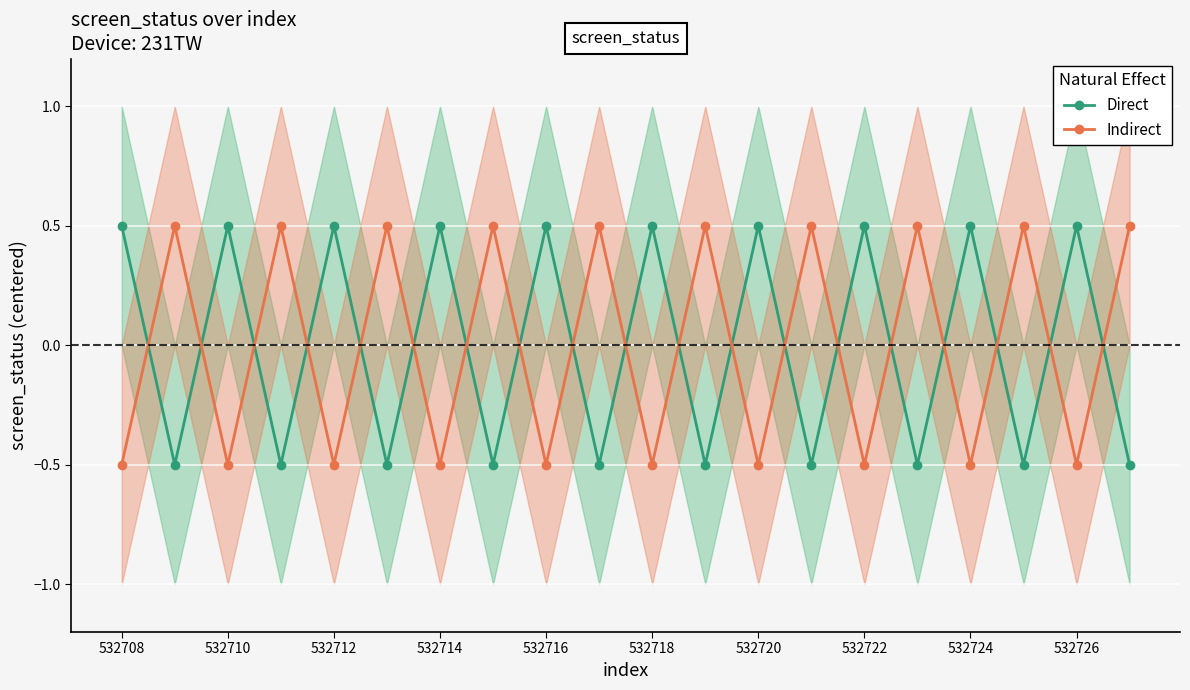

Which series ends up on top after the final intersection of Indirect and Direct?

Indirect